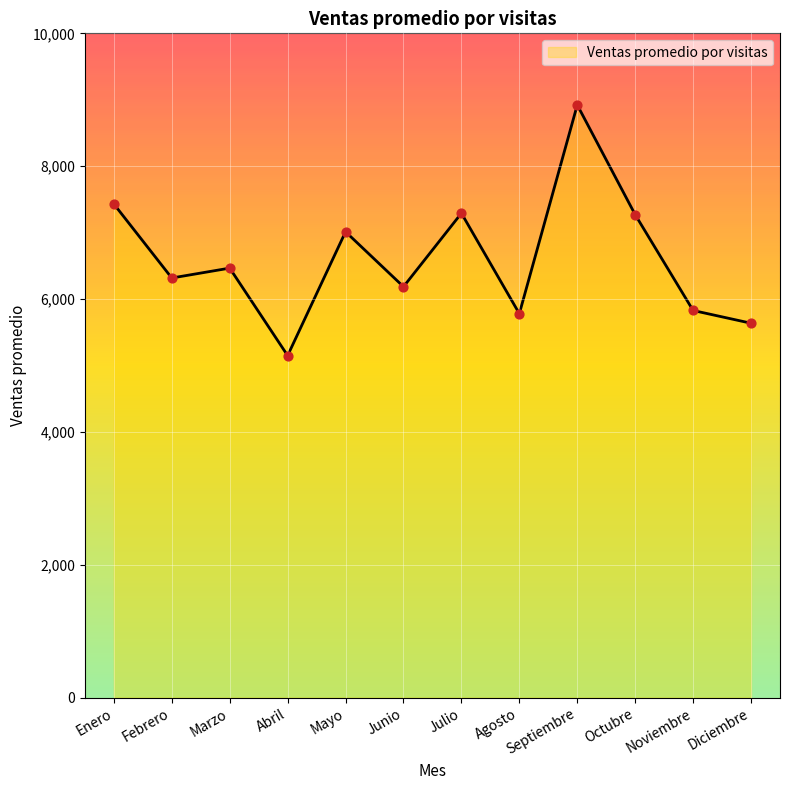

Which has a higher value, Mayo or Septiembre?

Septiembre